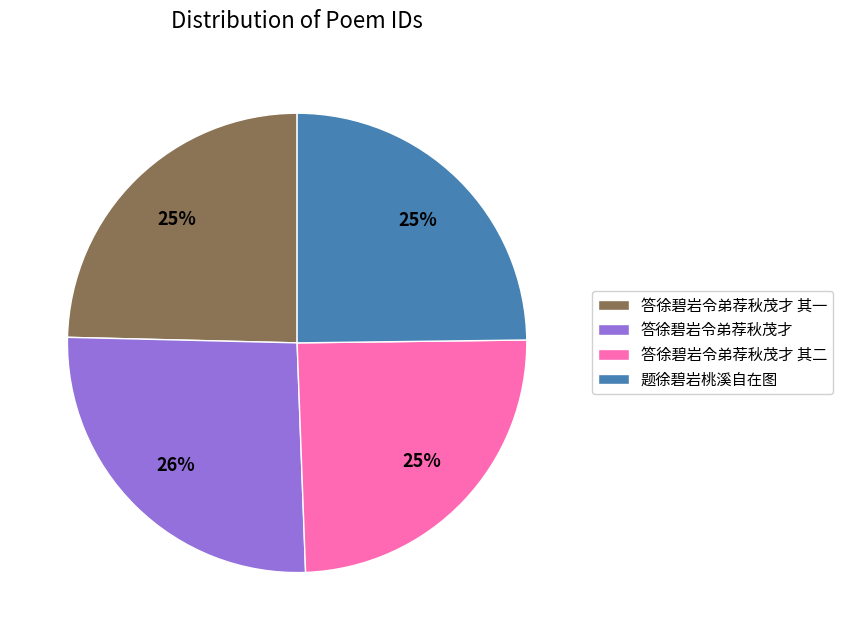

To the nearest percent, what portion does 题徐碧岩桃溪自在图 represent?

25%